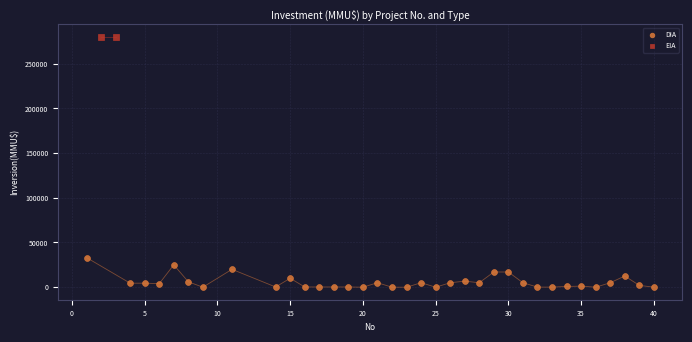

What are all the series names shown in the legend?

DIA, EIA